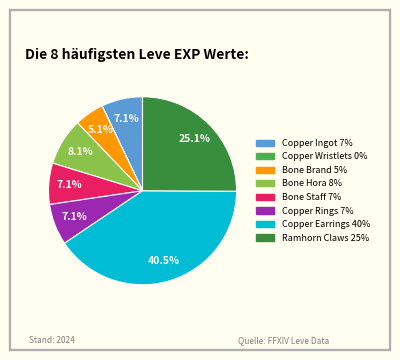

What percentage is NOT represented by Copper Ingot?

92.9%